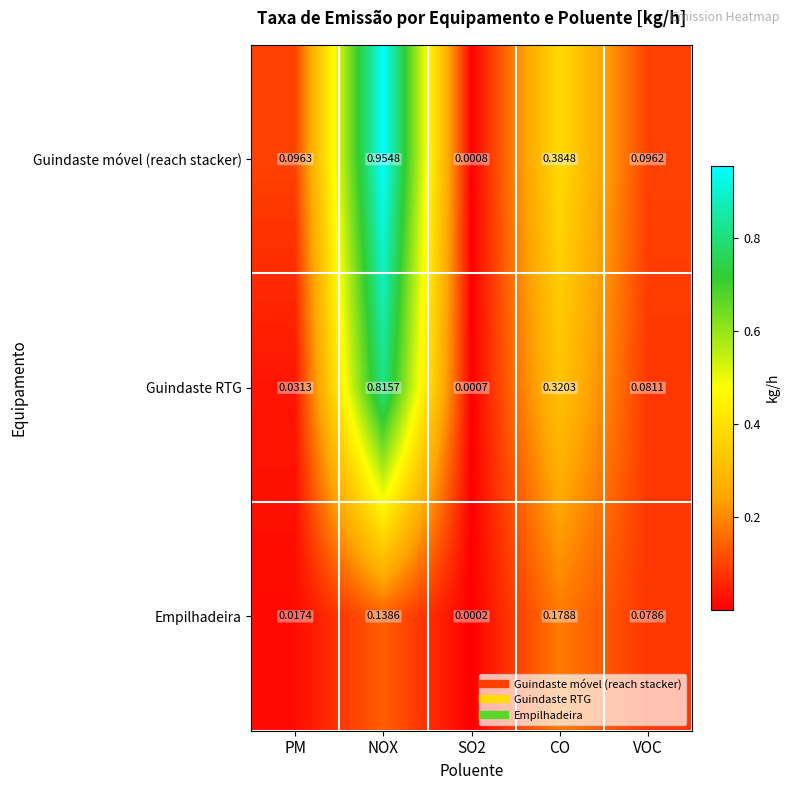

Which category has the highest value across all series?

NOX